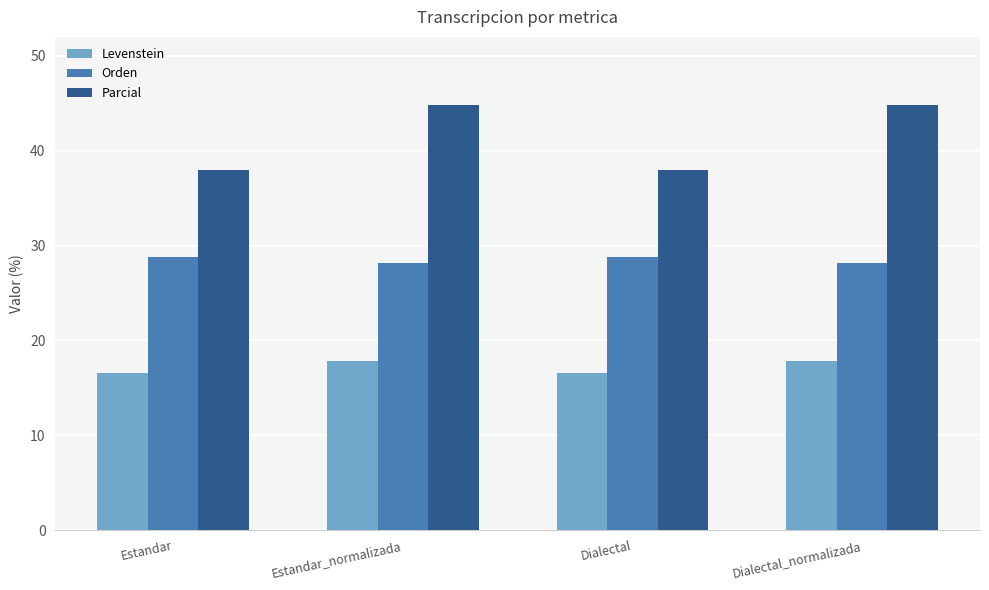

What is the label of the 2nd bar from the right?

Dialectal